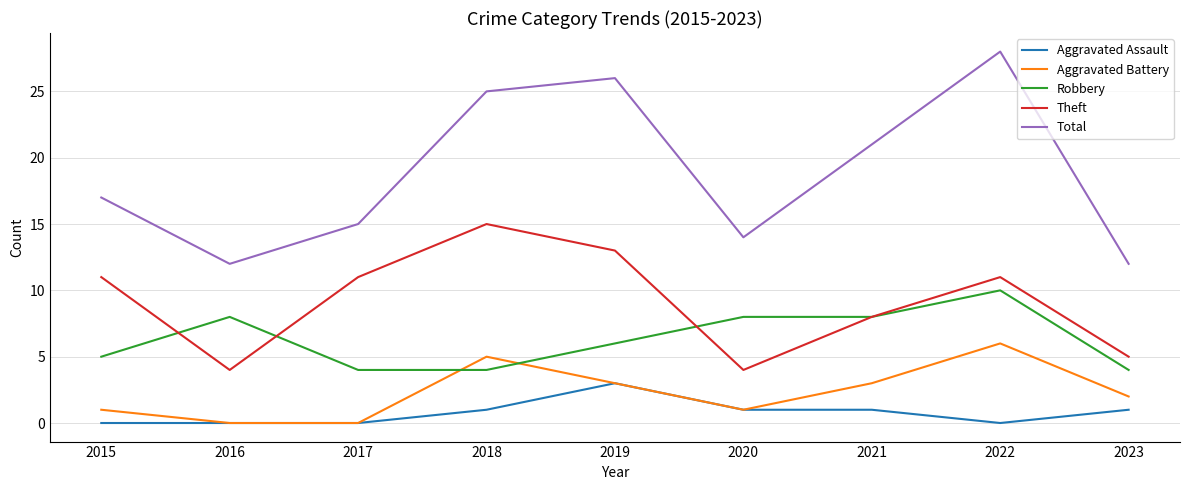

Which series has the largest range (max minus min)?

Total